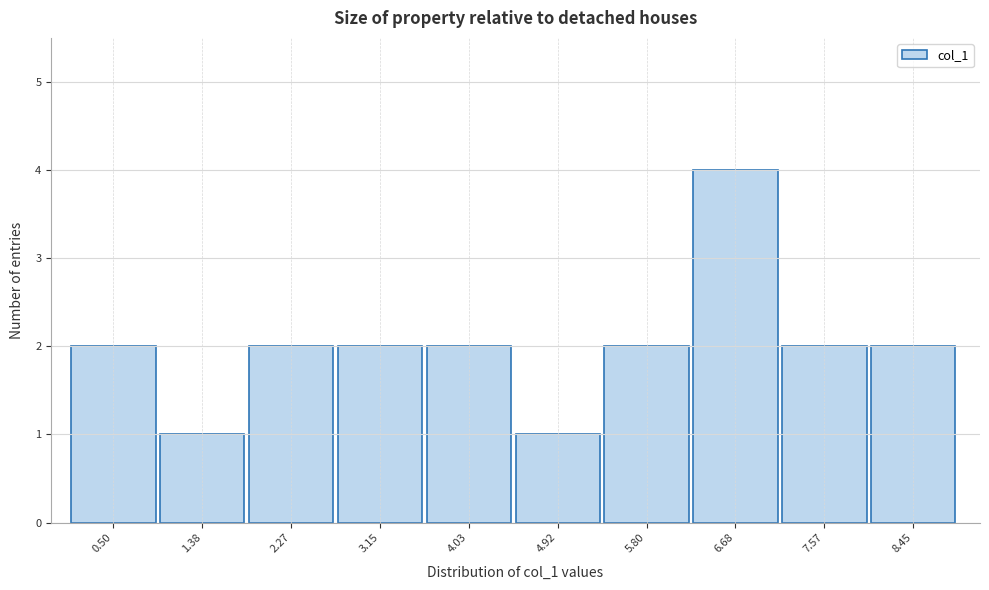

Reading left to right, extract all data points from this chart.

0.50=2	1.38=1	2.27=2	3.15=2	4.03=2	4.92=1	5.80=2	6.68=4	7.57=2	8.45=2